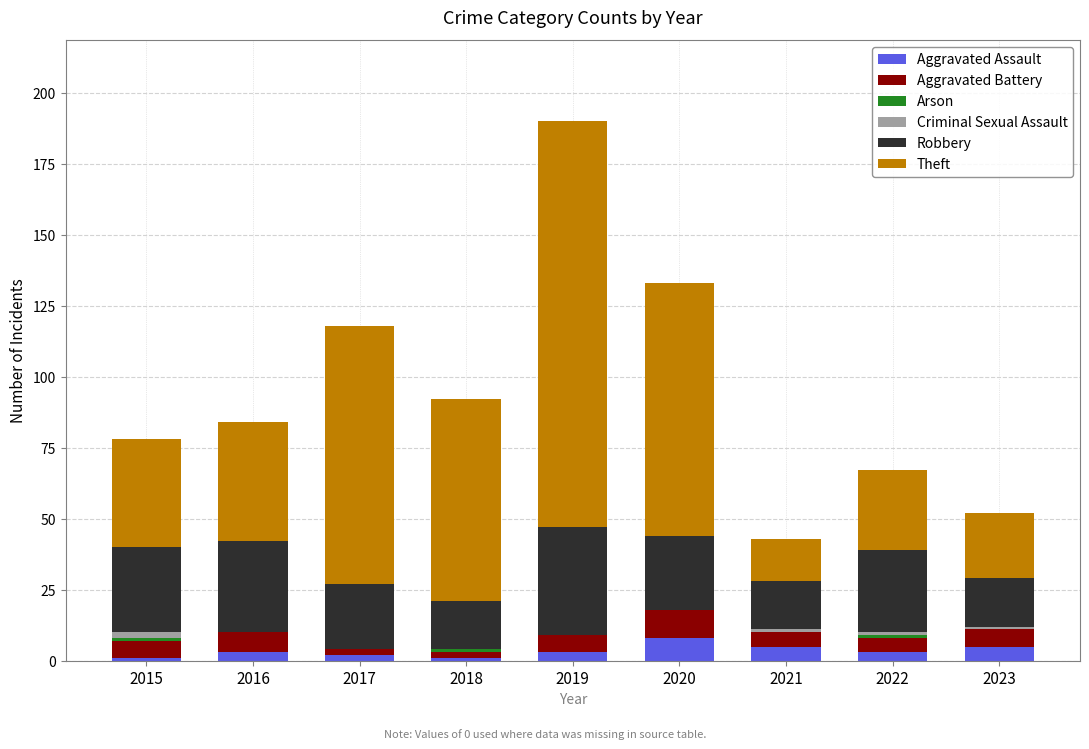

At which category is the sum across all series the highest?

2019